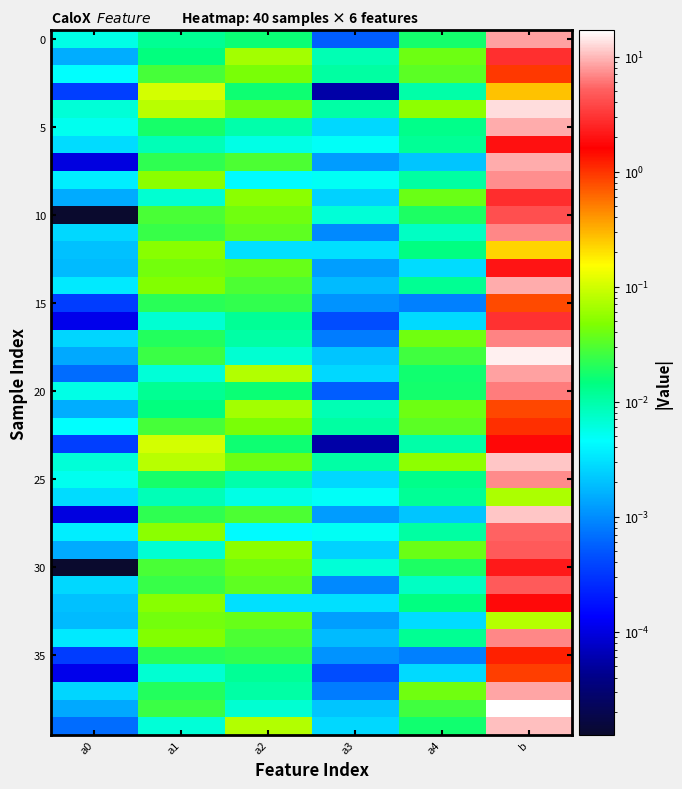

Between a2 and a3, which is larger?

a2